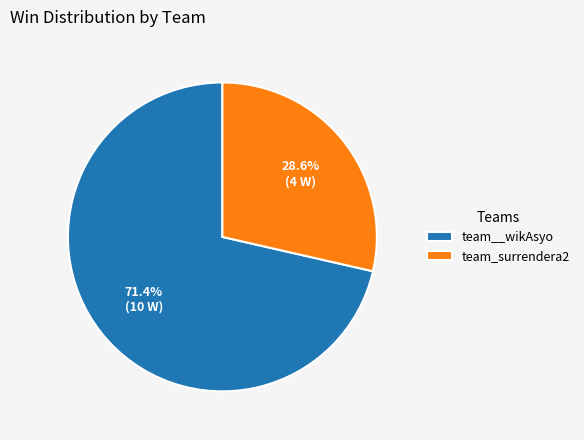

How many slices are in this pie chart?

2